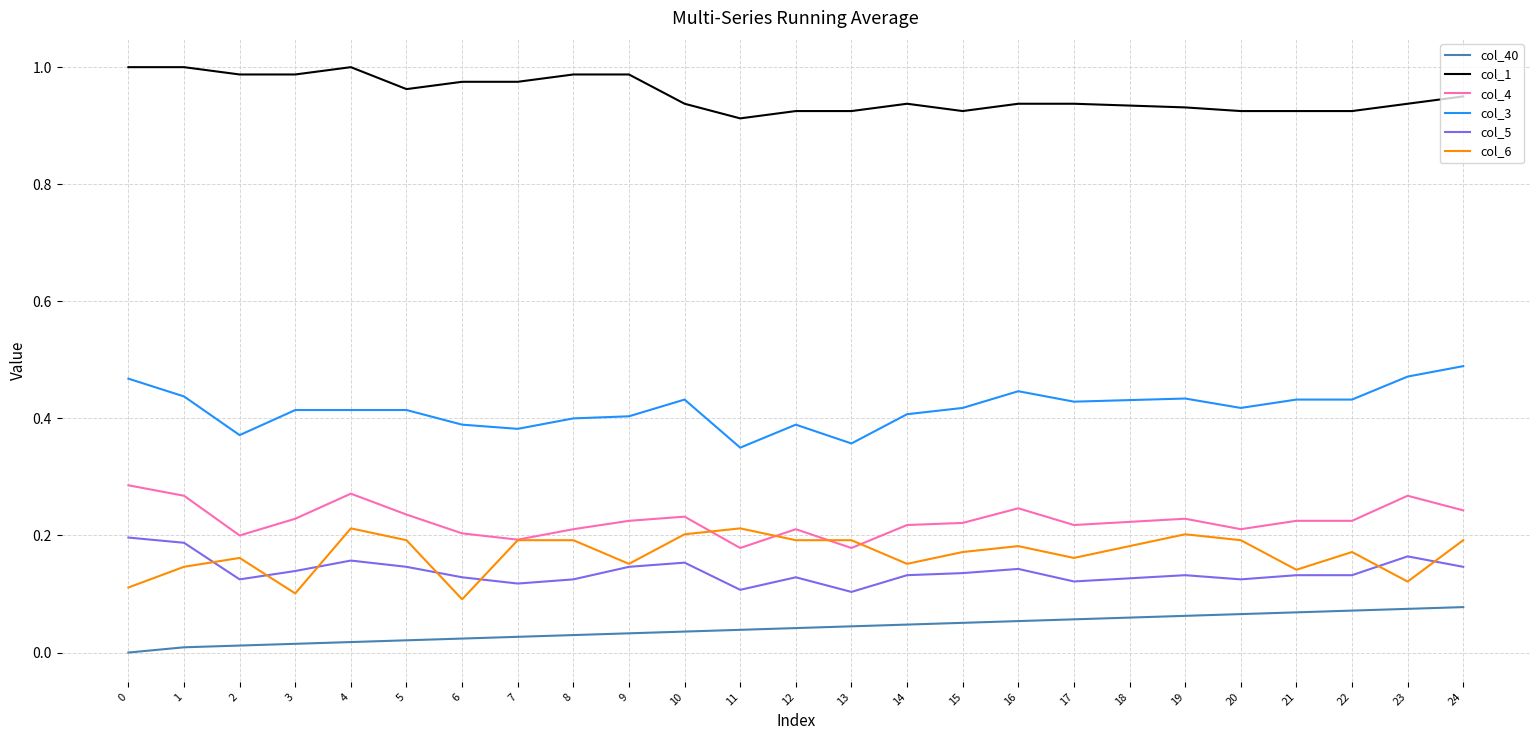

Rank the series by their maximum value, from lowest to highest.

col_40, col_5, col_6, col_4, col_3, col_1